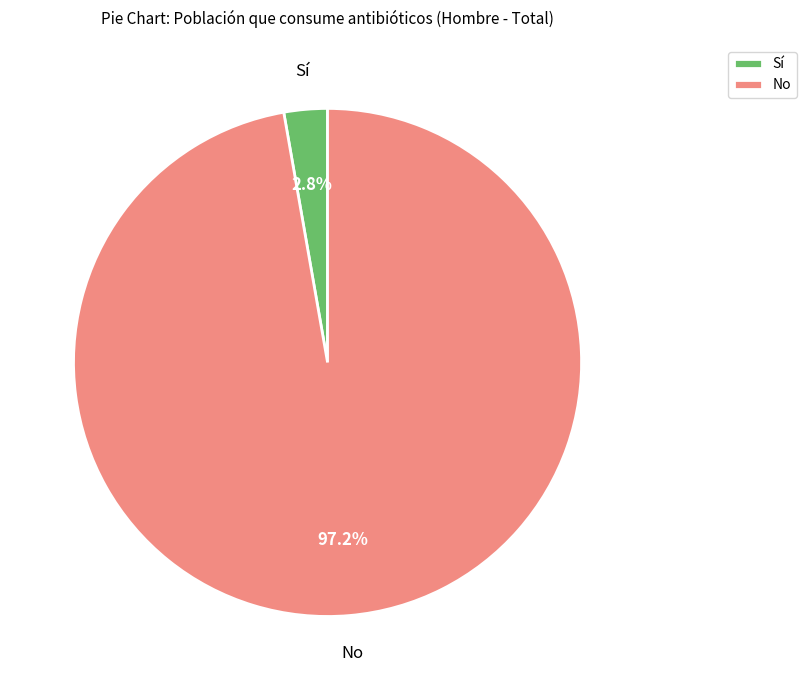

How many slices are in this pie chart?

2